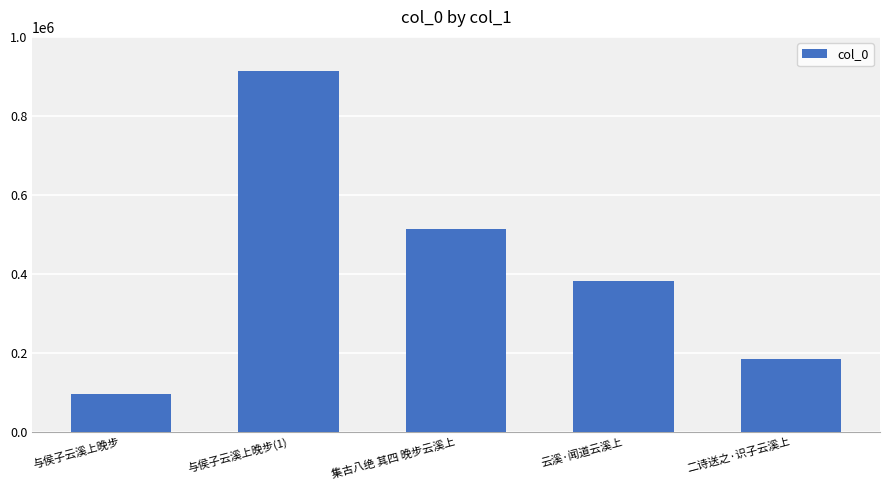

What is the label of the 3rd bar from the right?

集古八绝 其四 晚步云溪上